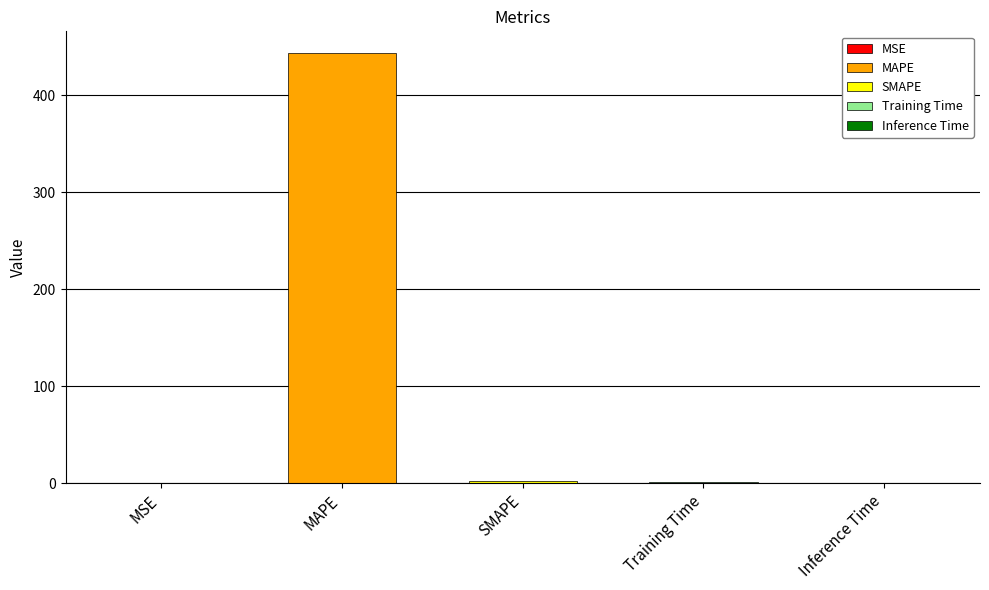

What is the sum of the values at SMAPE and MSE?

2.0